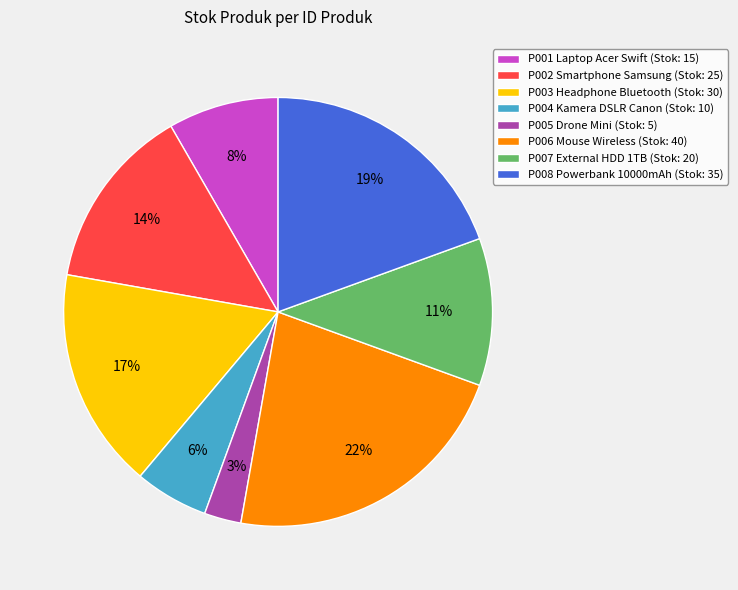

The P005 Drone Mini slice represents 3% of the pie. True or false?

True